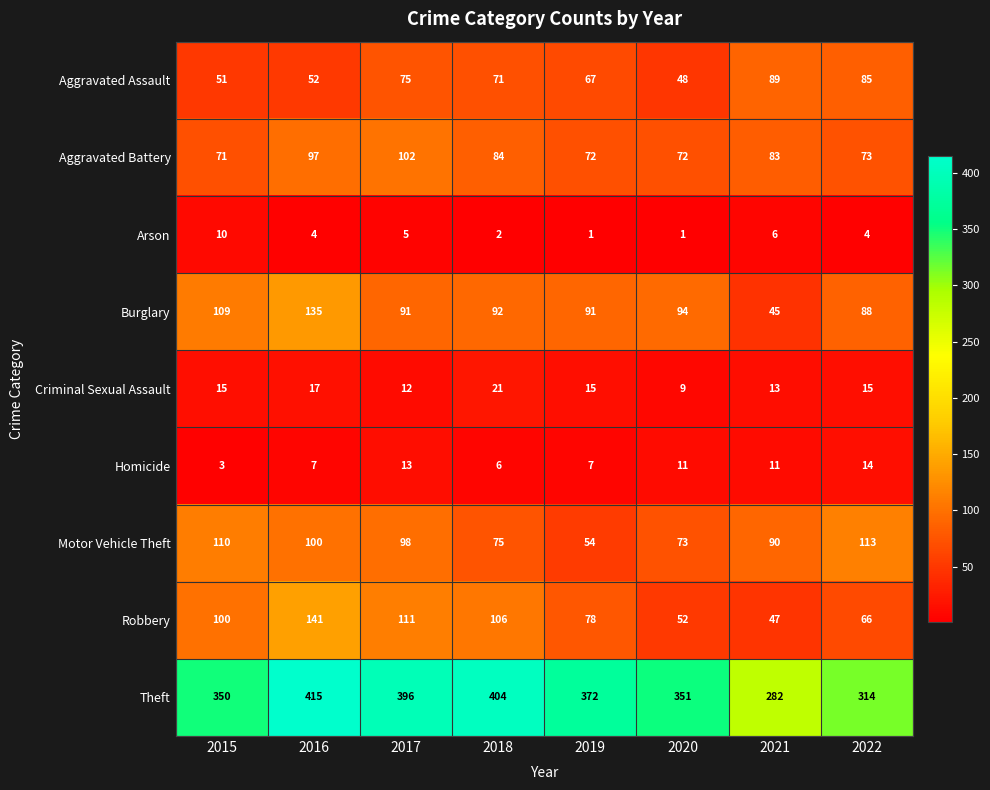

What is the average value of the Criminal Sexual Assault series?

15